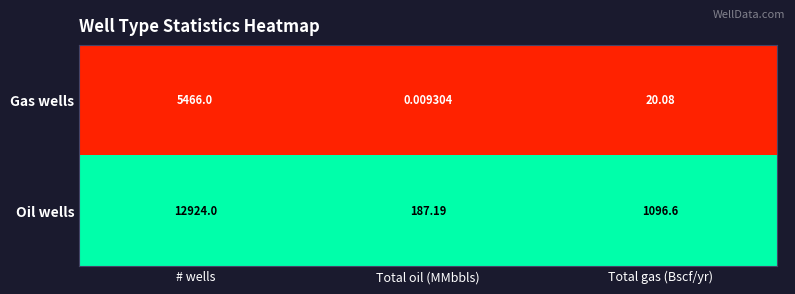

At how many categories does at least one series exceed 0?

3